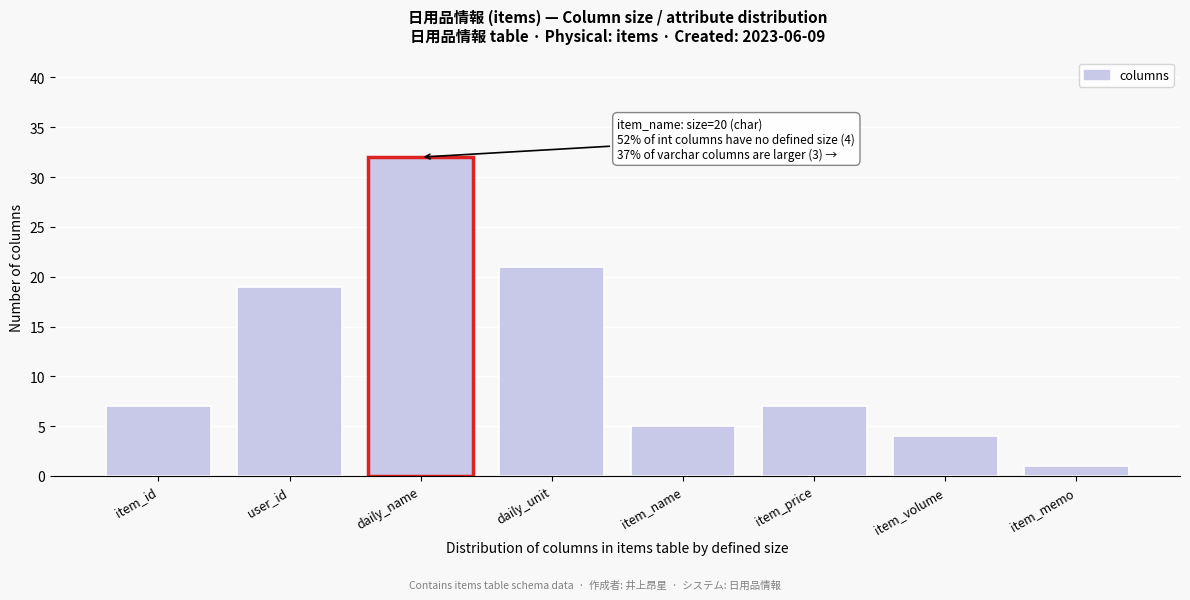

Reading right to left, what are all the values shown in this chart?

item_memo=1	item_volume=4	item_price=7	item_name=5	daily_unit=21	daily_name=32	user_id=19	item_id=7